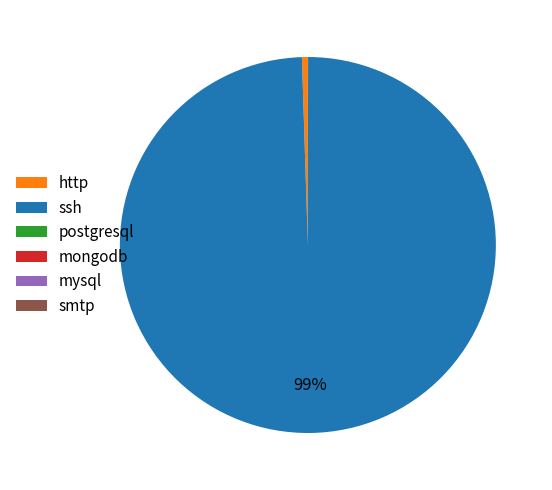

Is it true that ssh is 86% of the pie?

False